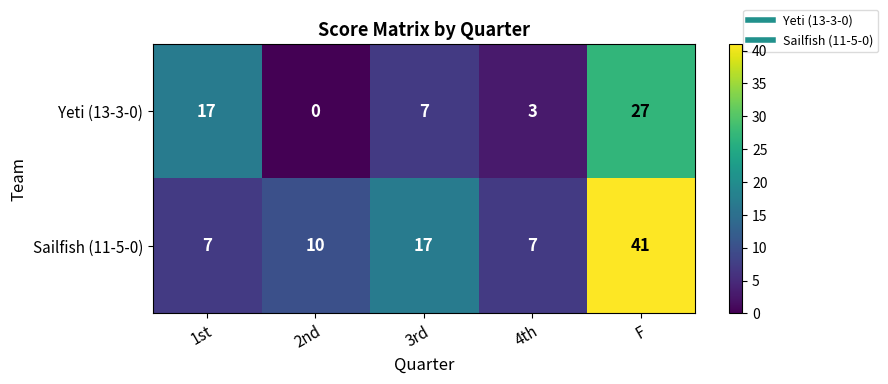

List the series in order of their overall mean, lowest first.

Yeti (13-3-0), Sailfish (11-5-0)